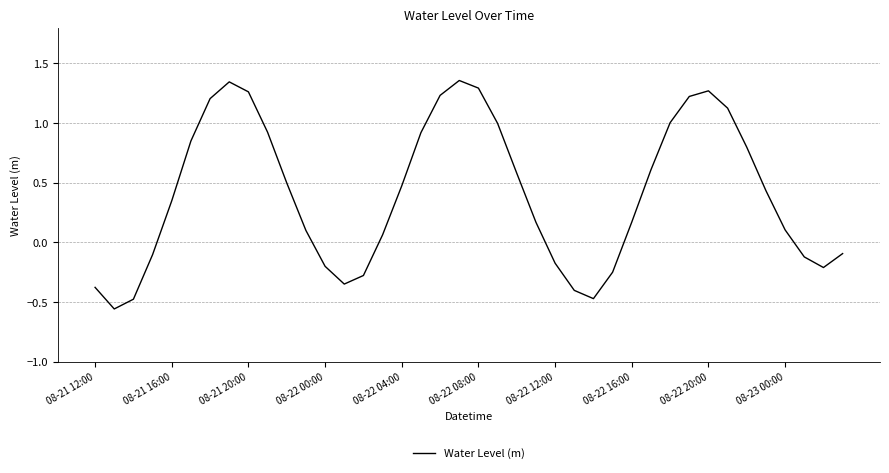

Is this an area chart (filled region under the line)?

No